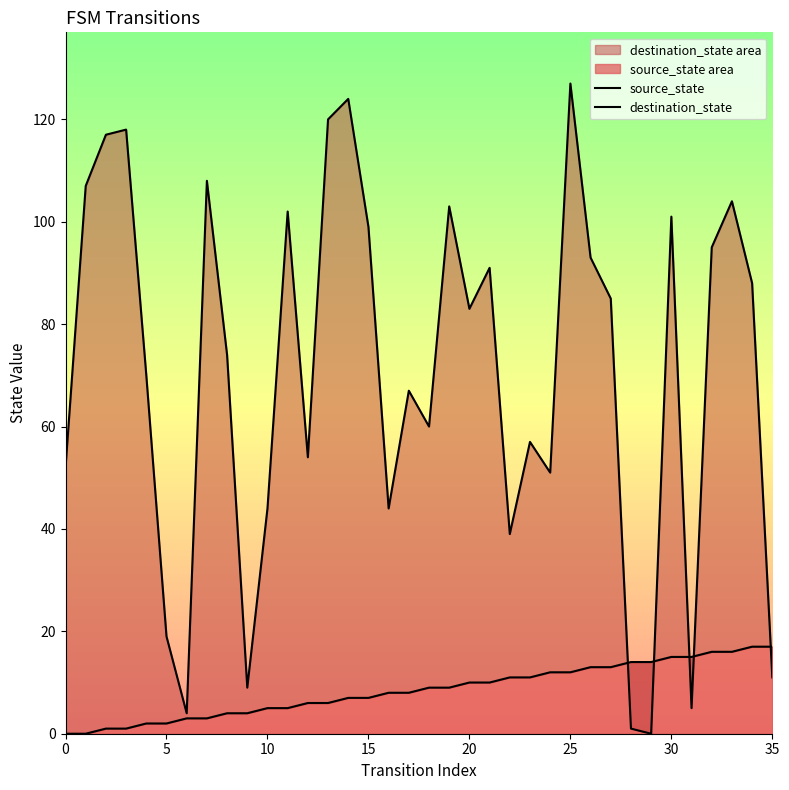

How many data points does each series have?

36